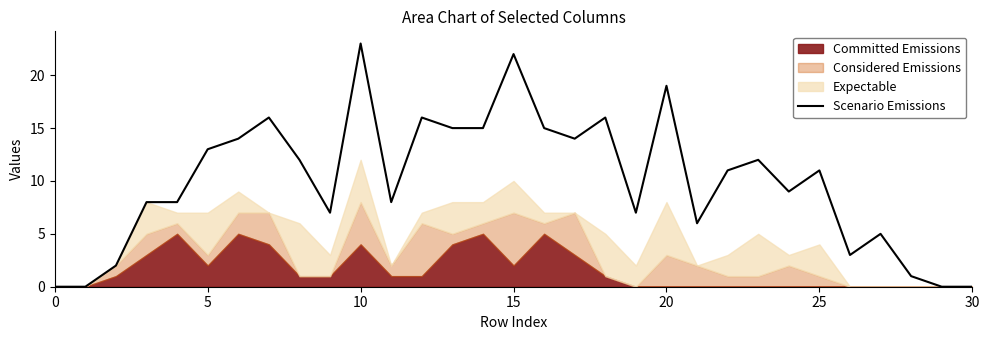

Which category has the highest value in the Scenario Emissions series?

10